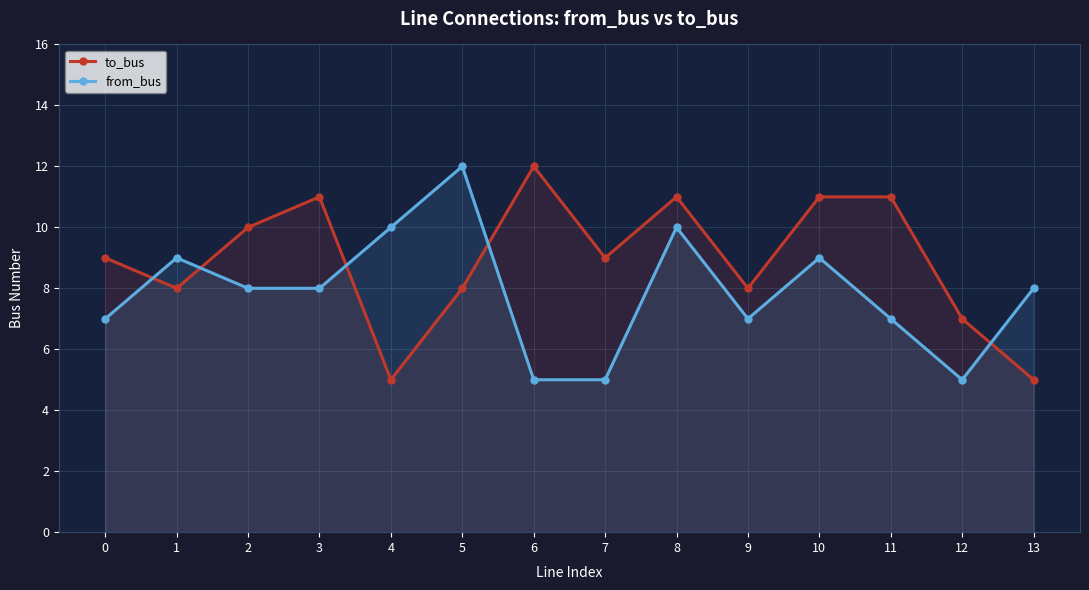

In to_bus, how many points are lower than both neighbors (excluding endpoints)?

4